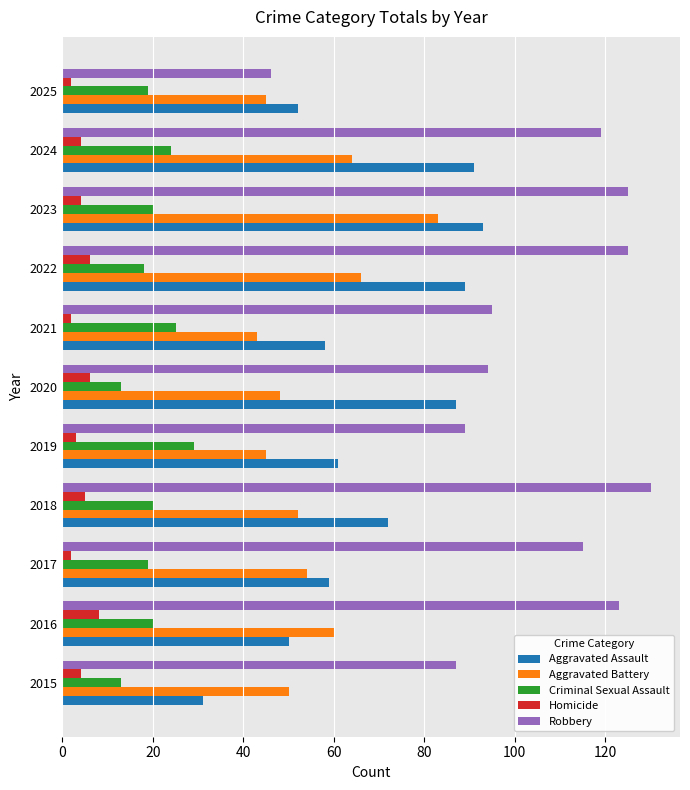

What is the highest value of the Criminal Sexual Assault series?

29